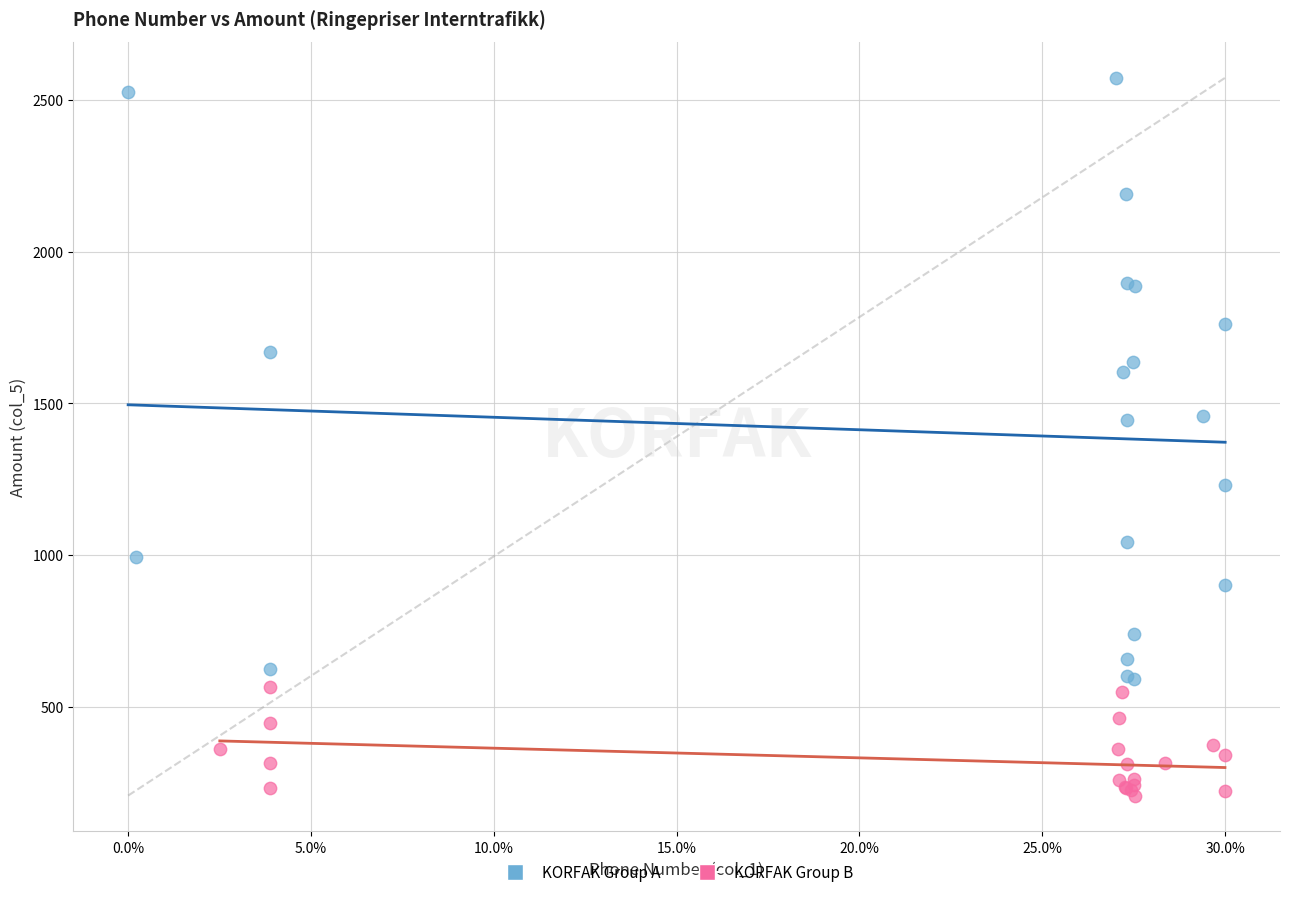

Which series contains the highest Y value?

KORFAK Group A